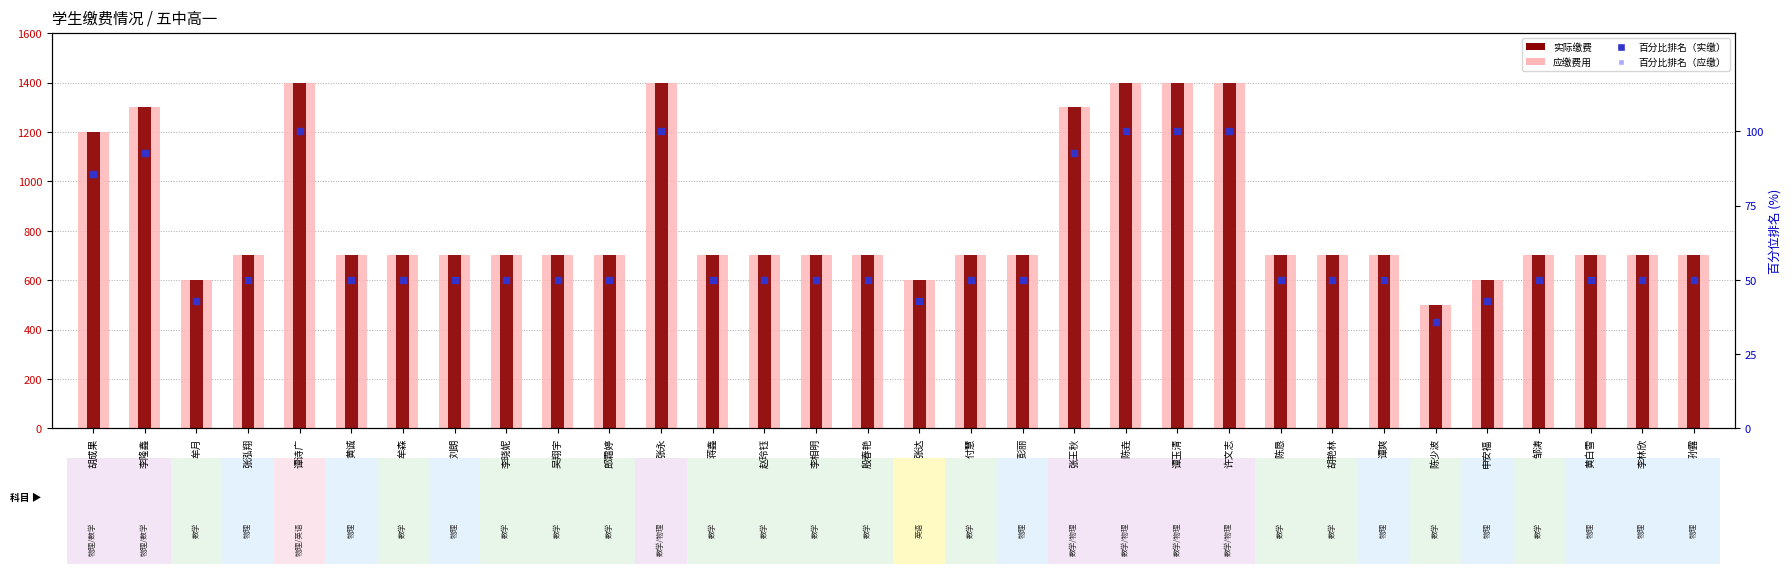

What is the total value across all series at 刘朗?

1500.0